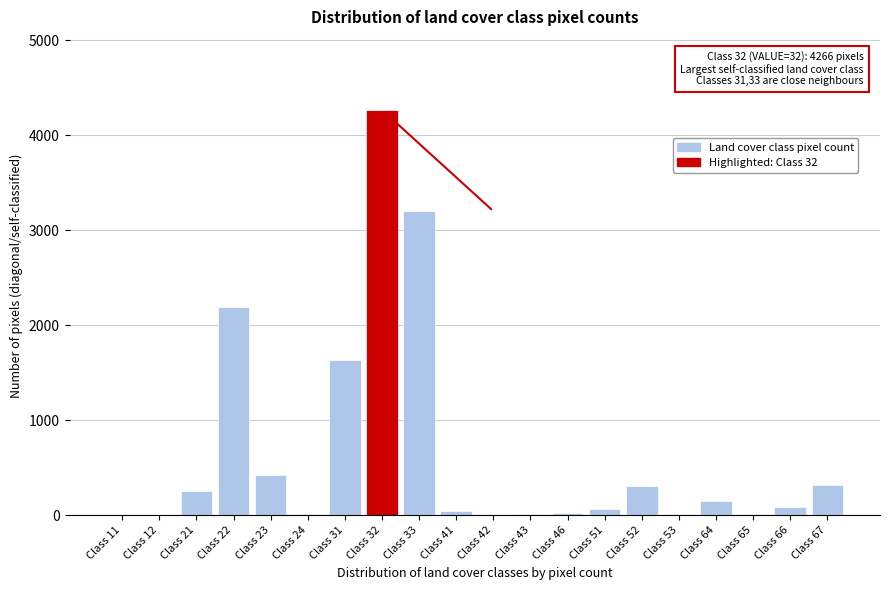

What is the sum of all values?

13000